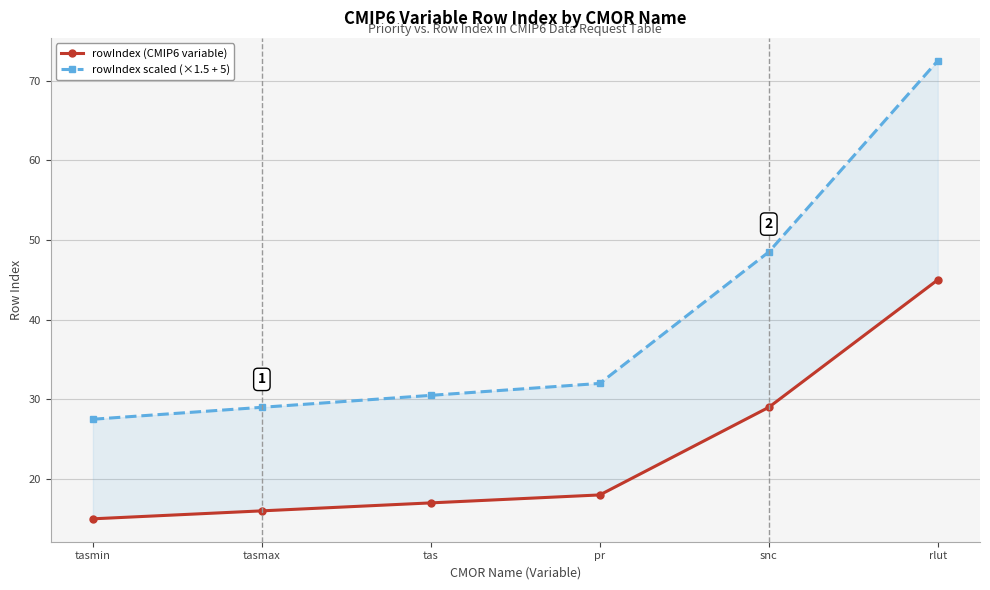

Rank the series by their average value, from highest to lowest.

rowIndex scaled (×1.5 + 5), rowIndex (CMIP6 variable)